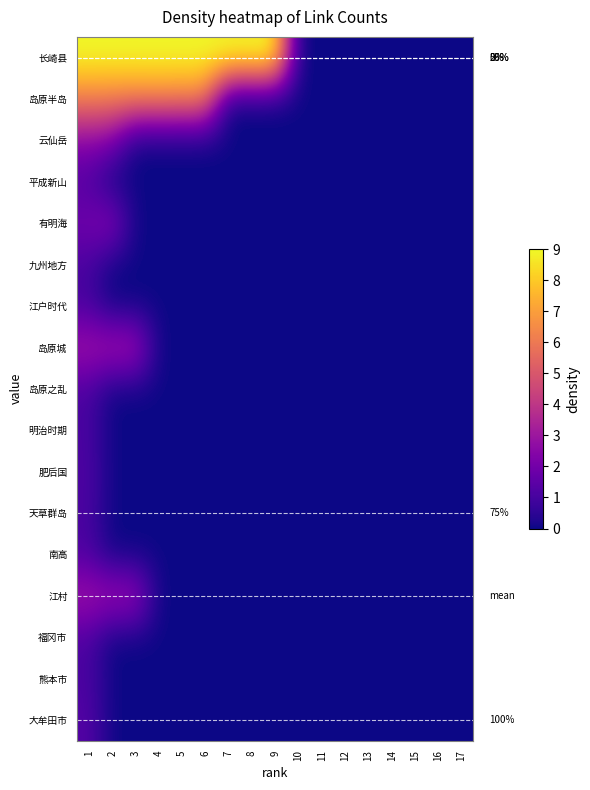

At which category does the chart reach its minimum across all series?

10